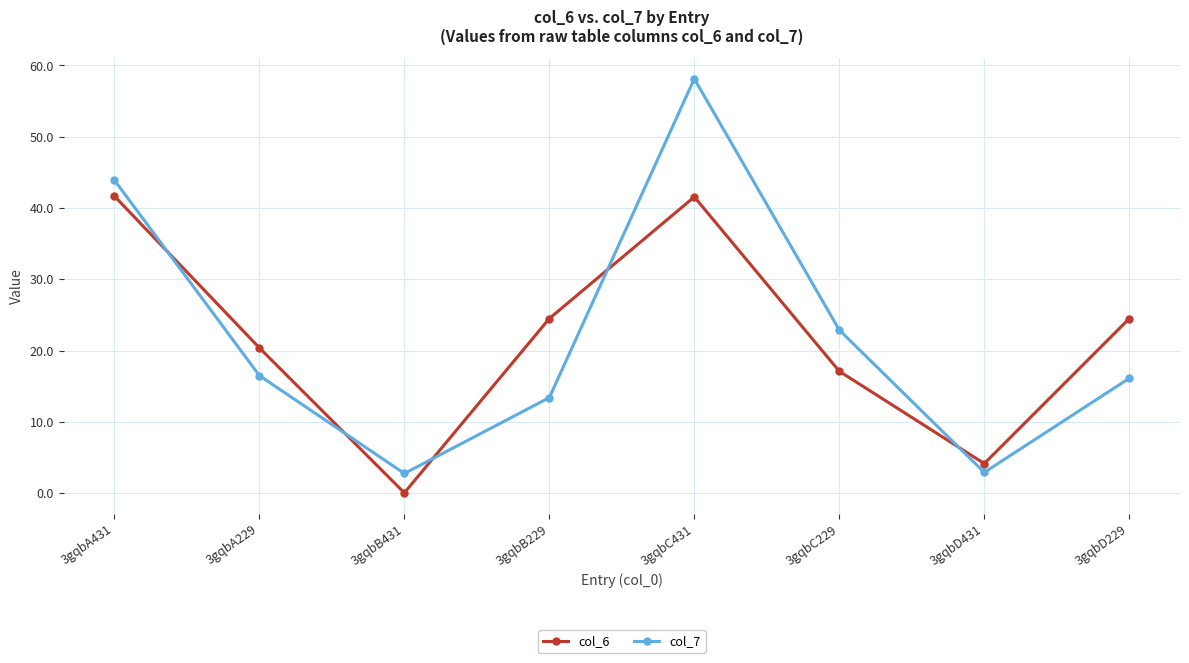

What is the difference between the highest and lowest values at 3gqbA229?

3.9